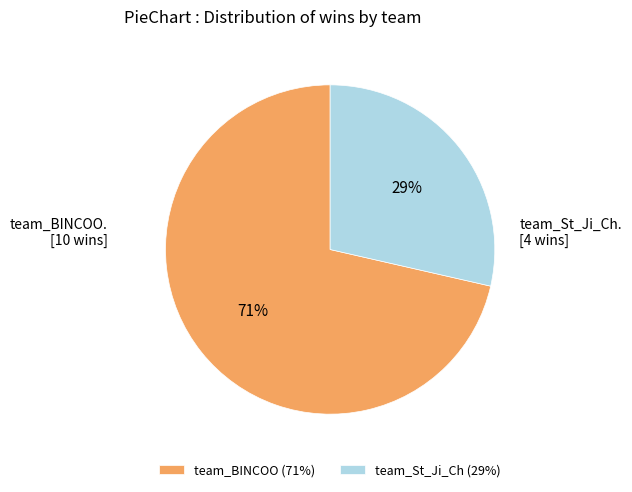

Which slice represents more than half of the pie?

team_BINCOO